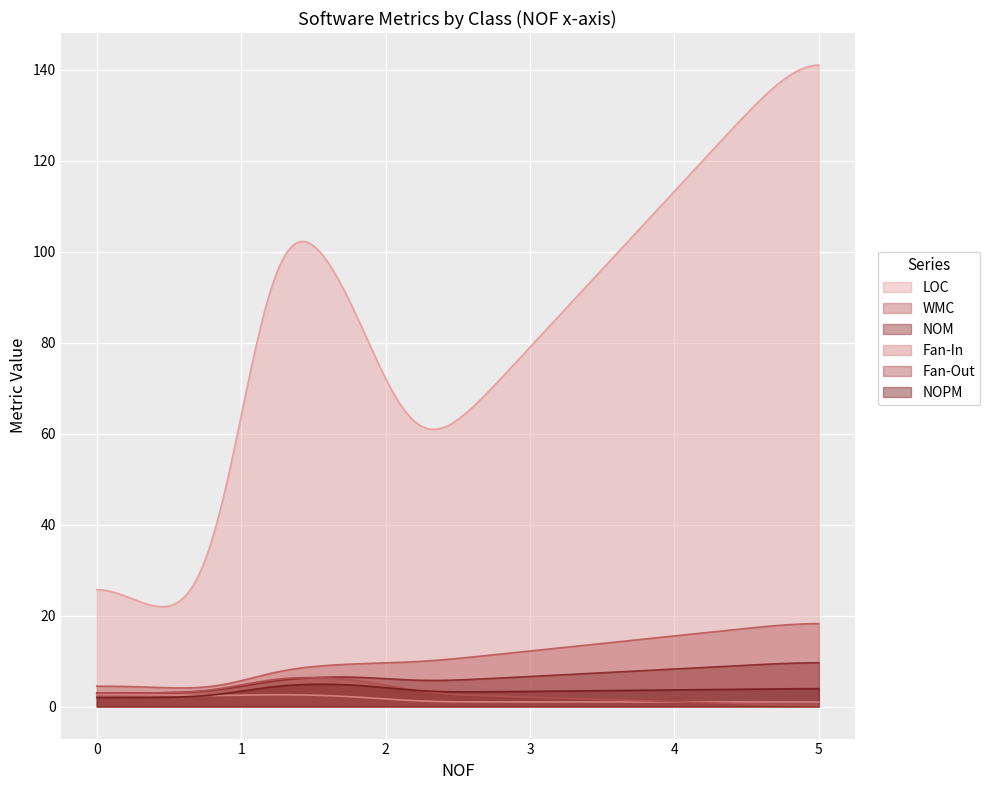

Does the chart display data point markers on the line(s)?

No